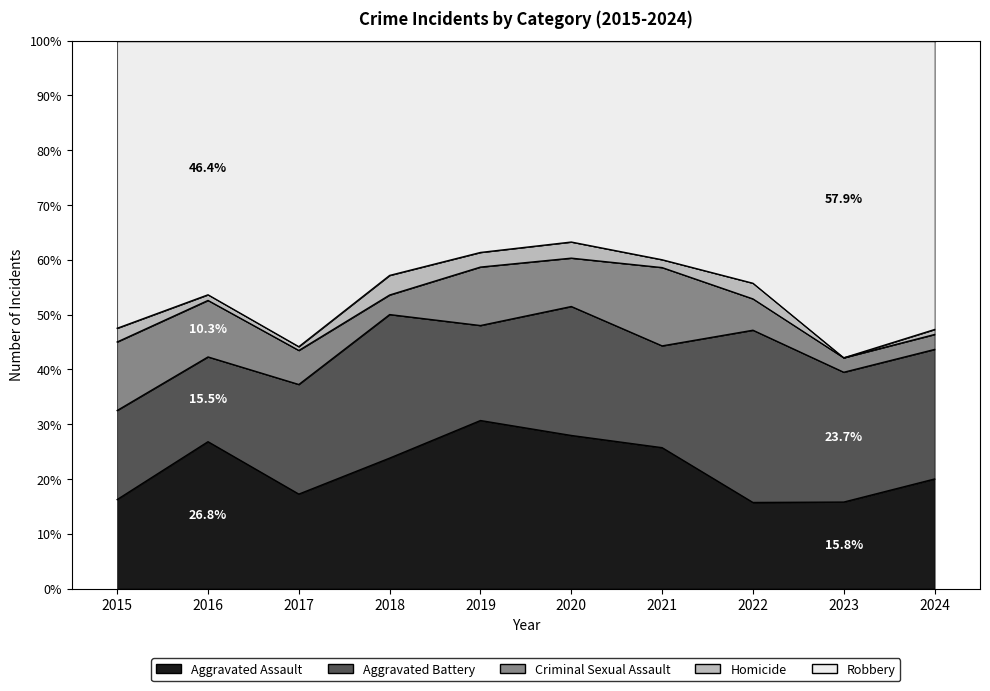

The Robbery series shows 31 at 2022. True or false?

True